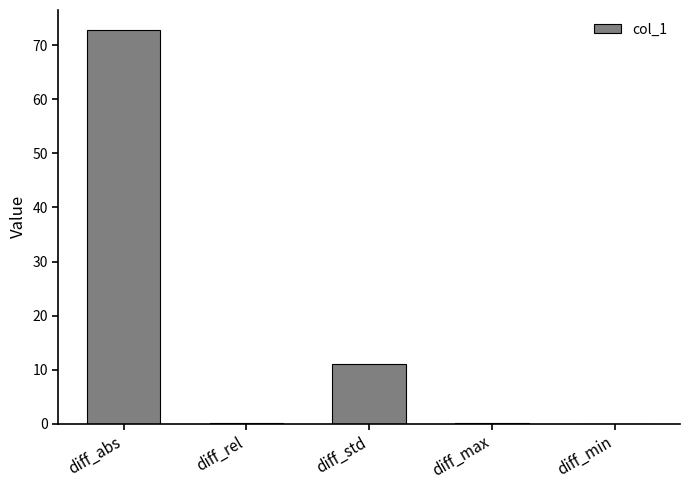

What is the difference between the values at diff_min and diff_std?

11.1